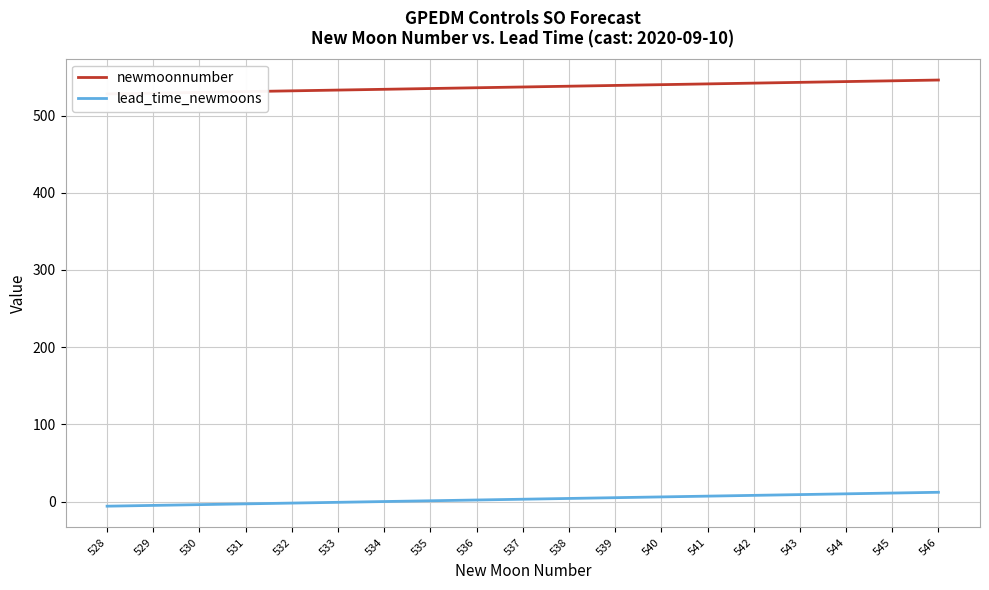

At how many categories does at least one series exceed 146?

19